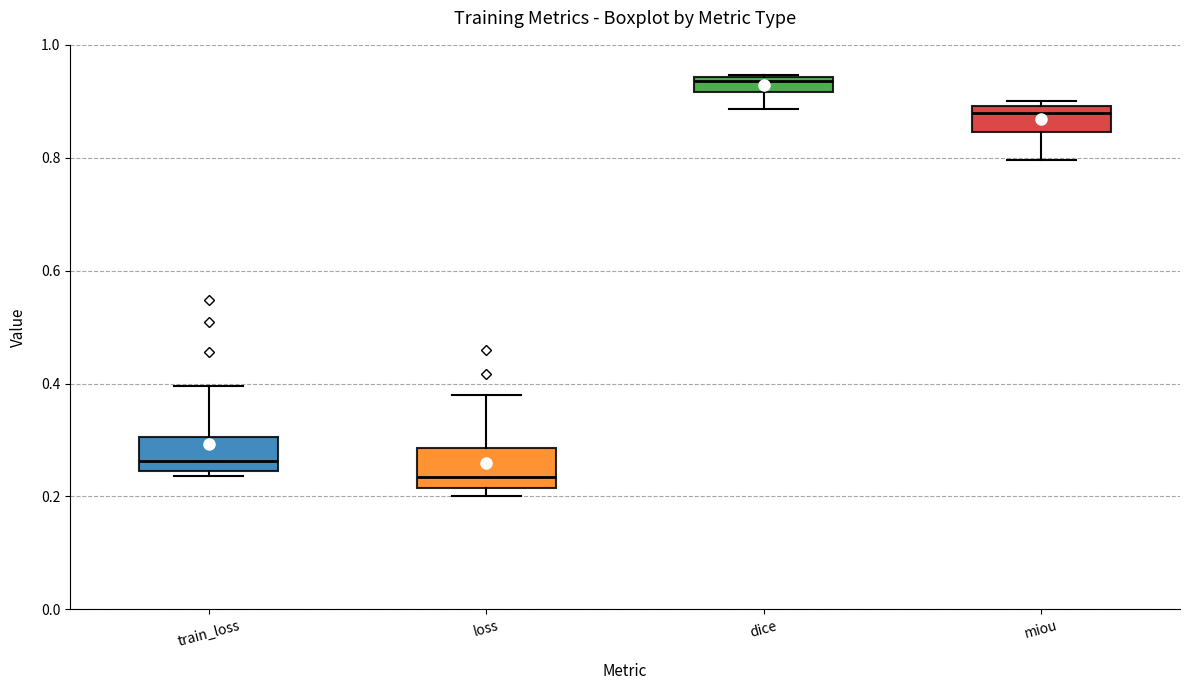

Which box's median line is the highest?

dice